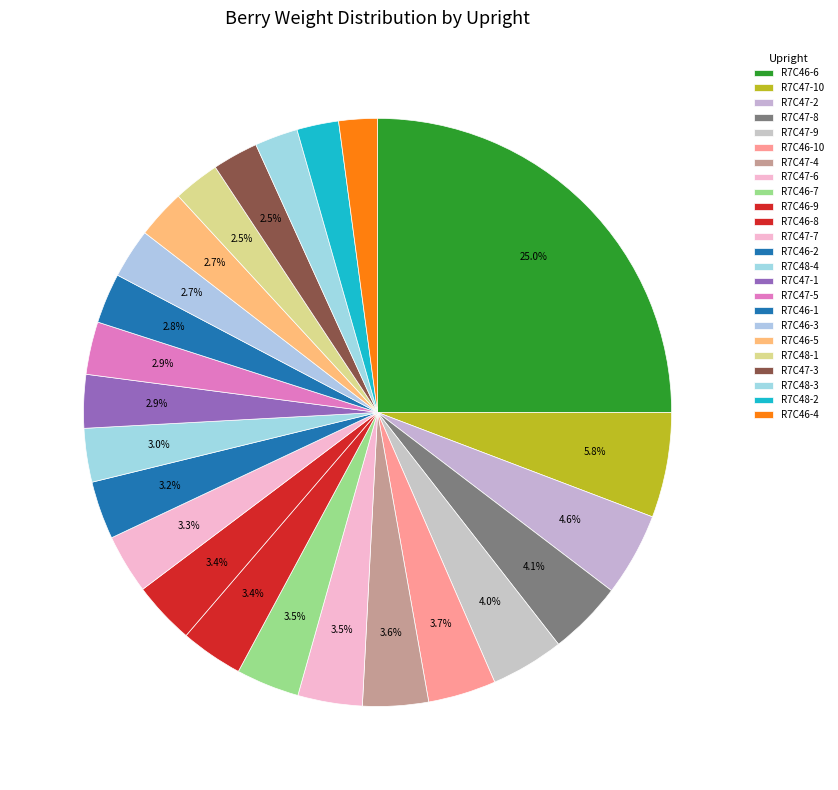

Combined, do R7C47-1 and R7C47-4 account for over 50%?

No